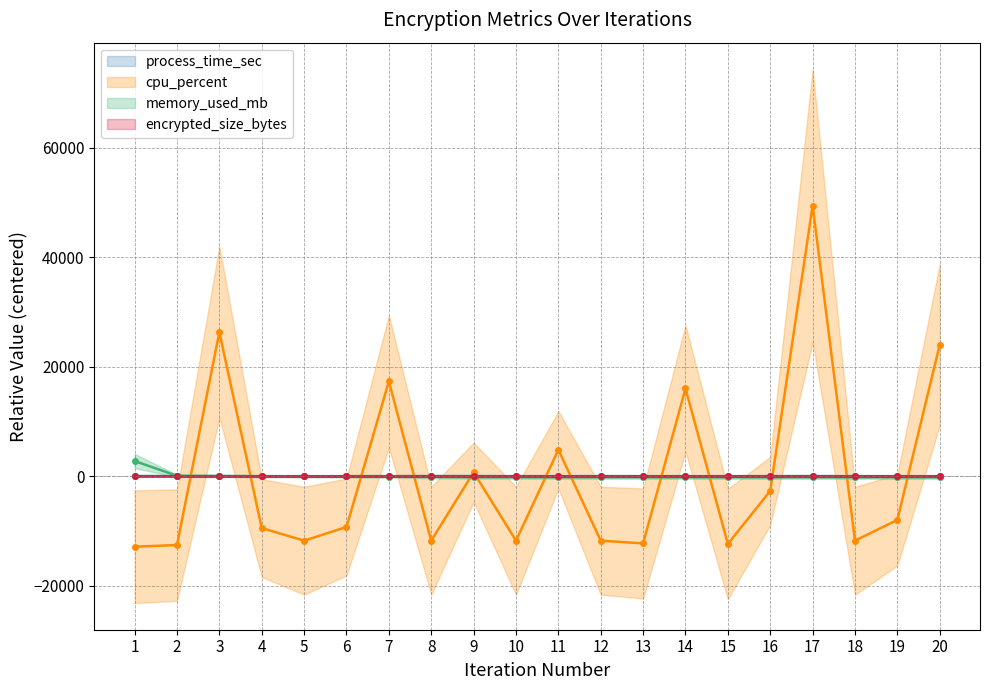

Is this an area chart (filled region under the line)?

No